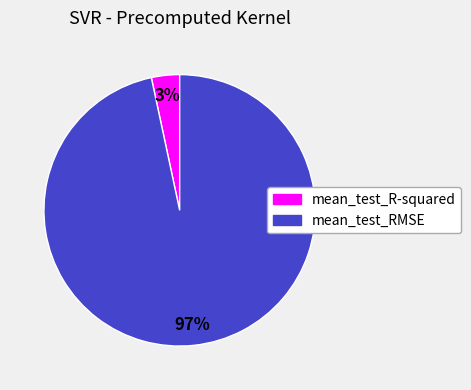

Is it true that mean_test_RMSE is 97% of the pie?

True